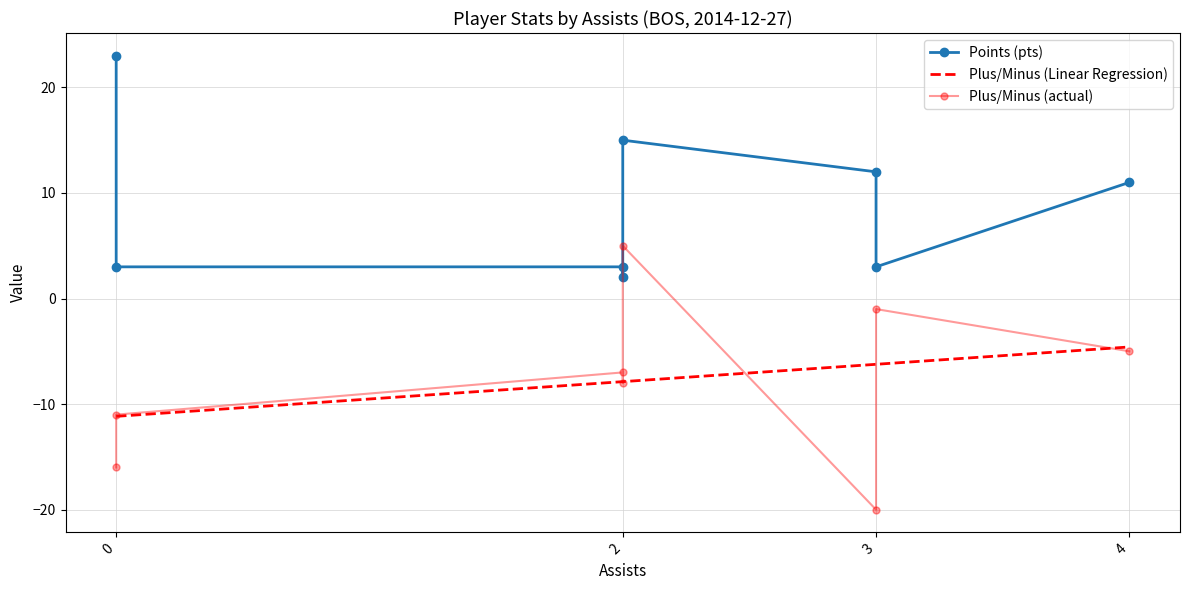

True or false: Plus/Minus (Linear Regression) has more than 2 interior local peaks.

False